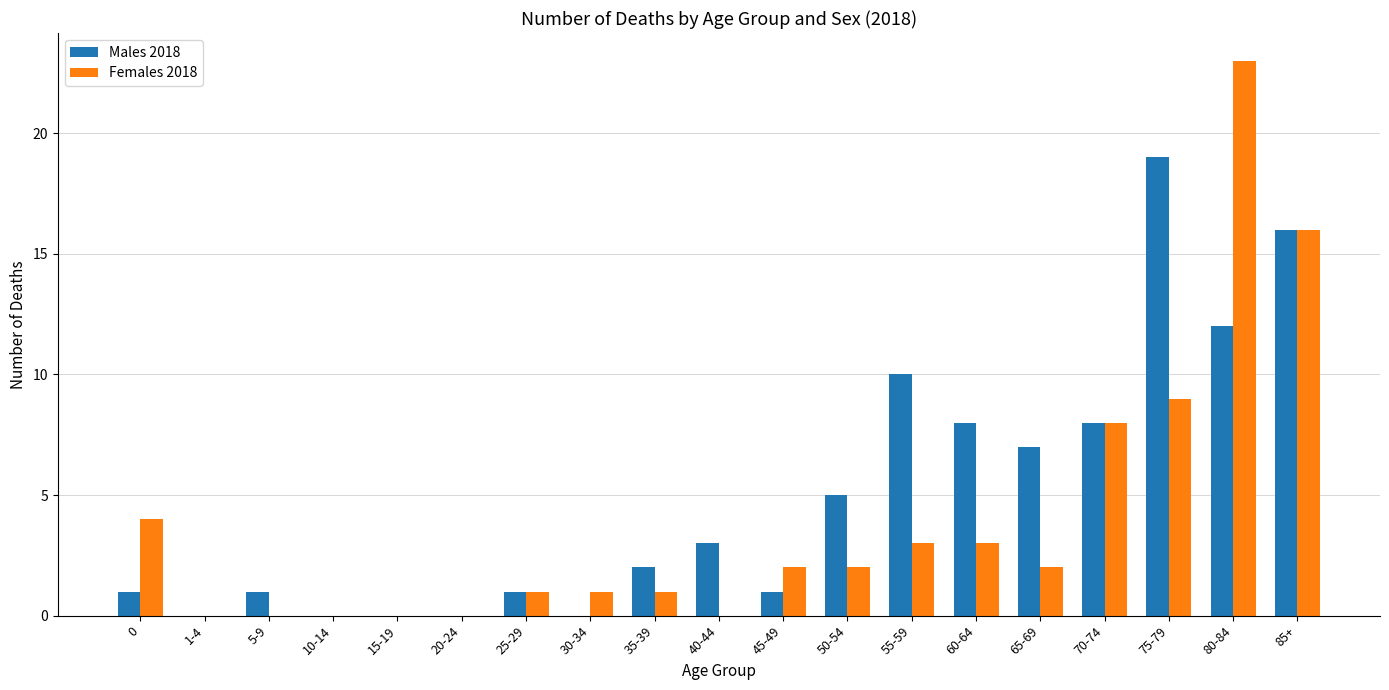

Are the bars grouped side by side (vs. stacked)?

Yes